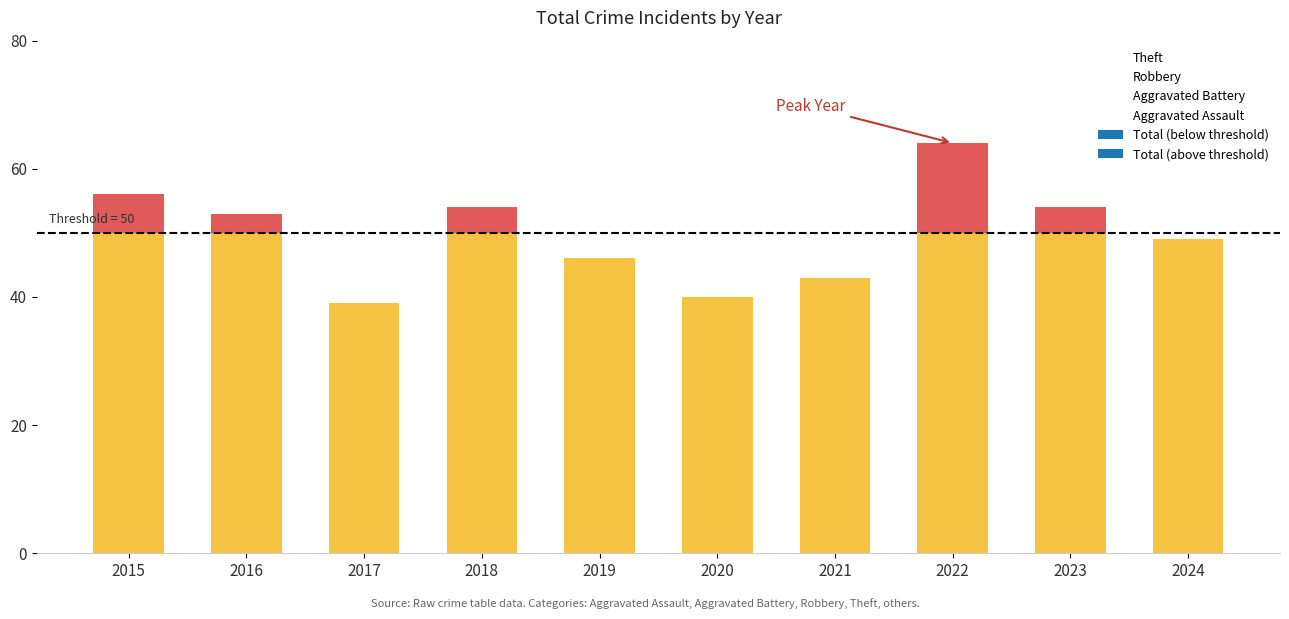

What is the value of the Robbery bar at the 8th from the left?

22